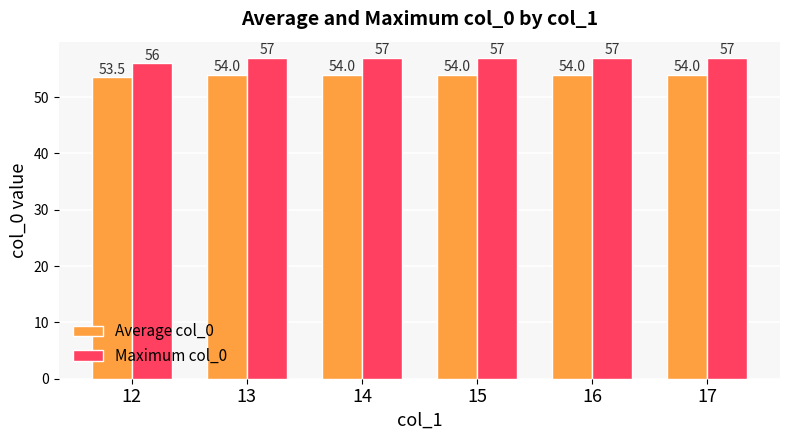

Reading left to right, what are all the values shown in this chart?

Average col_0: 12=53.5	13=54.0	14=54.0	15=54.0	16=54.0	17=54.0
Maximum col_0: 12=56.0	13=57.0	14=57.0	15=57.0	16=57.0	17=57.0